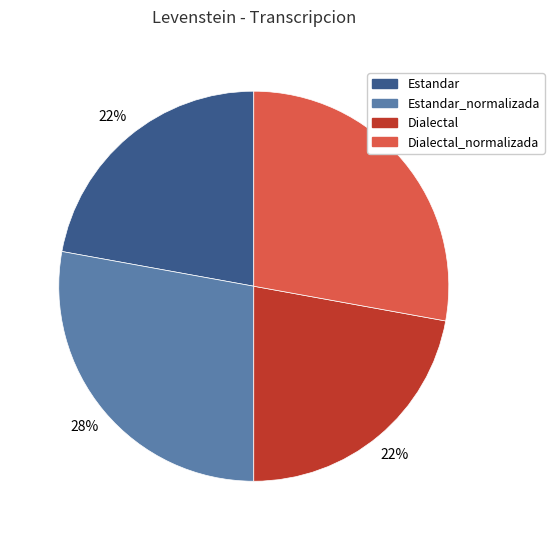

To the nearest percent, what is the average slice percentage?

25%